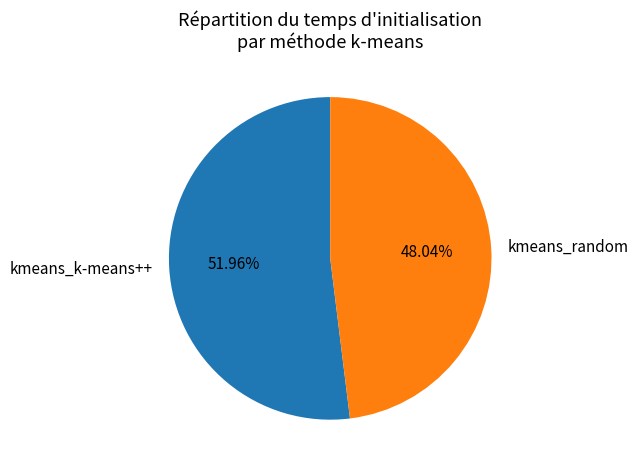

What percentage is the kmeans_k-means++ slice, to the nearest percent?

52%